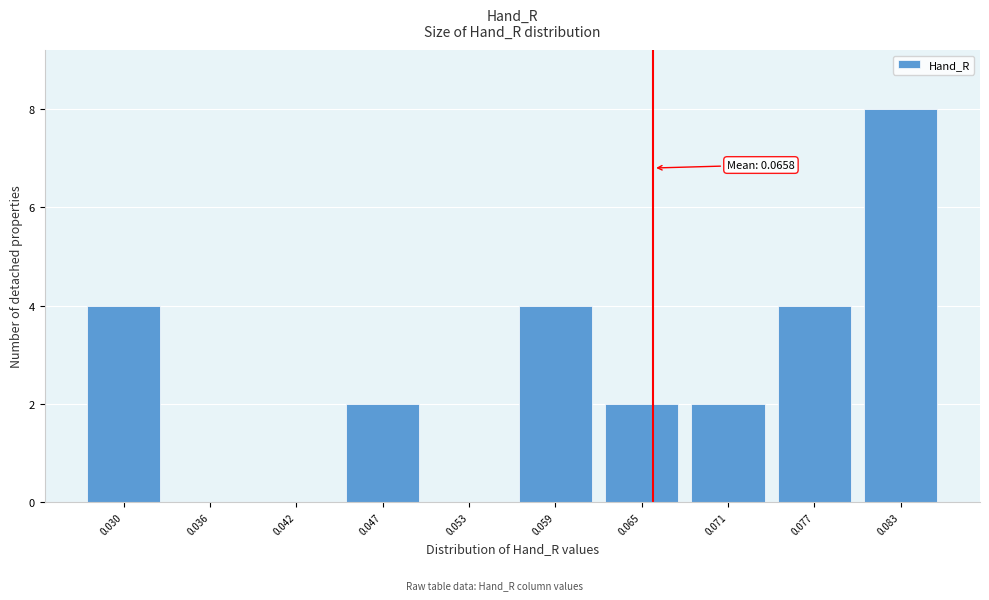

Which range on the x-axis has the tallest bar?

0.080 to 0.086